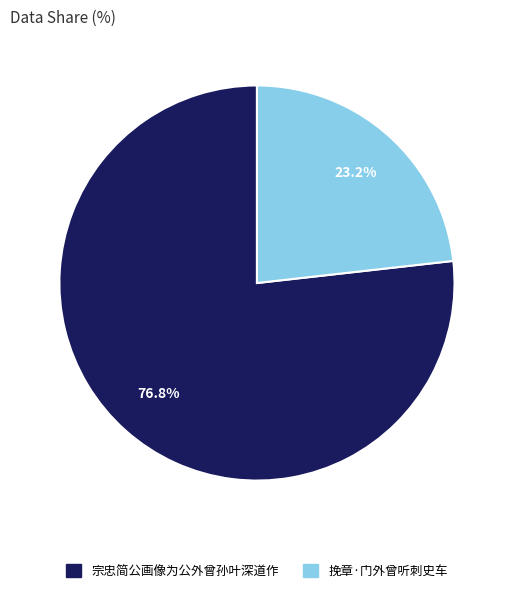

What percentage do 宗忠简公画像为公外曾孙叶深道作 and 挽章·门外曾听刺史车 together represent?

100.0%